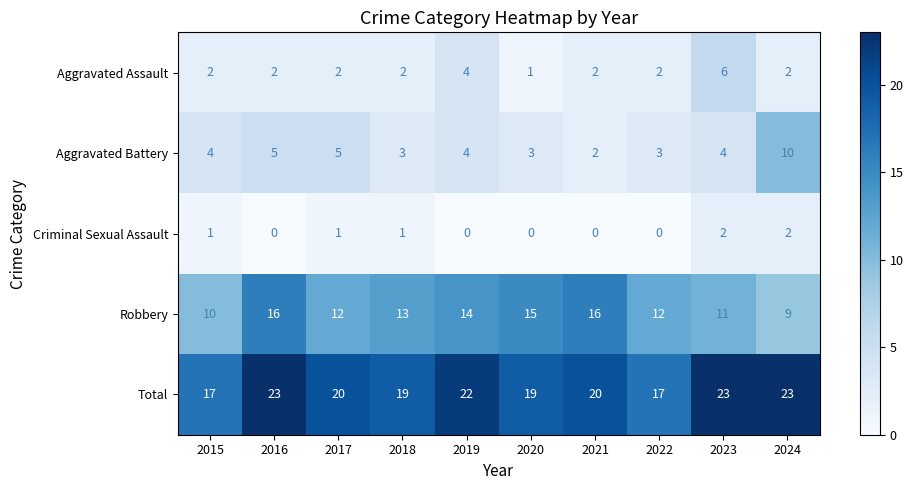

How many distinct data groups are displayed?

5